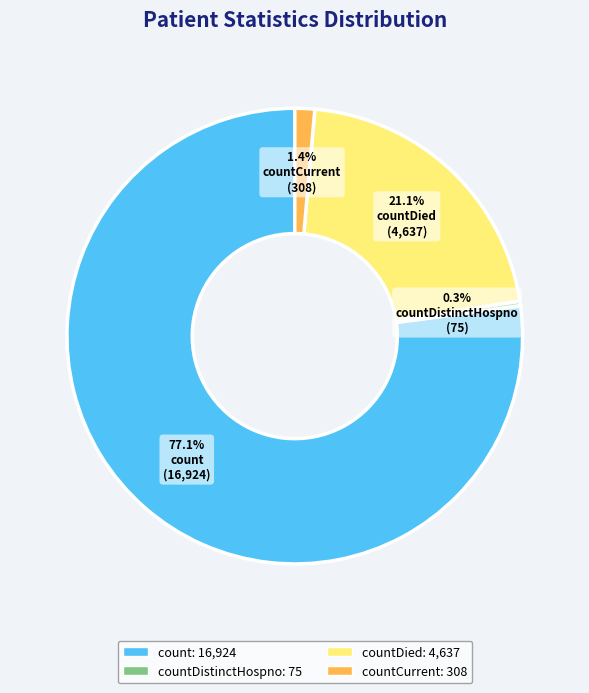

To the nearest percent, what is the average slice percentage?

25%